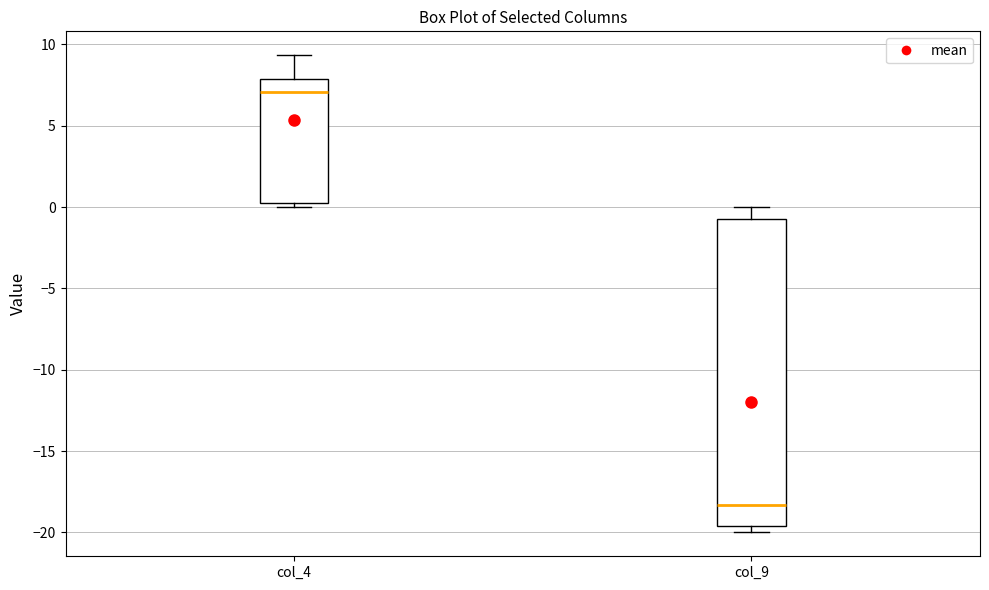

Reading left to right, transcribe this box plot: for each box, give where its median line is, the range the box spans, and where its two whiskers end, as read against the y-axis. The values are not printed on the chart, so give them approximately, as read against the axis.

col_4: median 7.0, box 0.0 to 8.0, whiskers 0.0 (just below the box's lower edge) to 9.5
col_9: median -18.5, box -19.5 to -0.5, whiskers -20.0 to 0.0